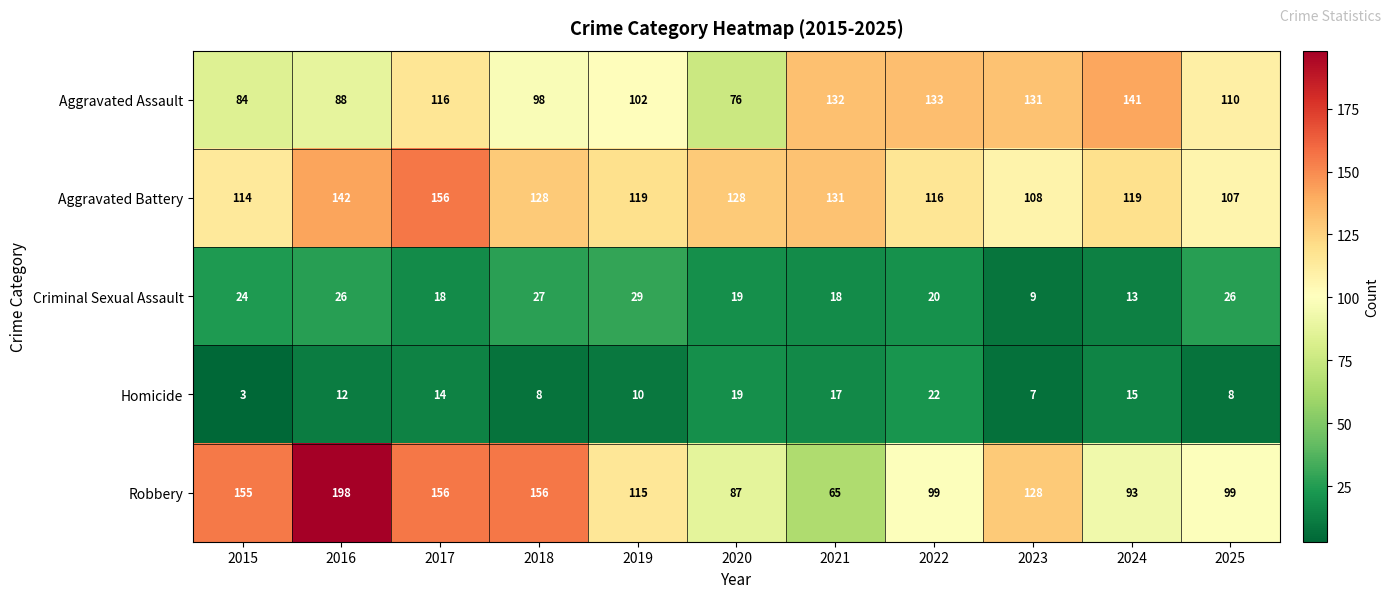

The value of Aggravated Battery at 2018 is 128. True or false?

True